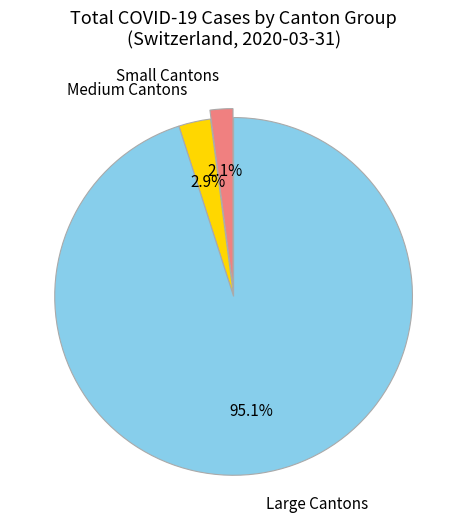

What percentage is NOT represented by Medium Cantons?

97.1%